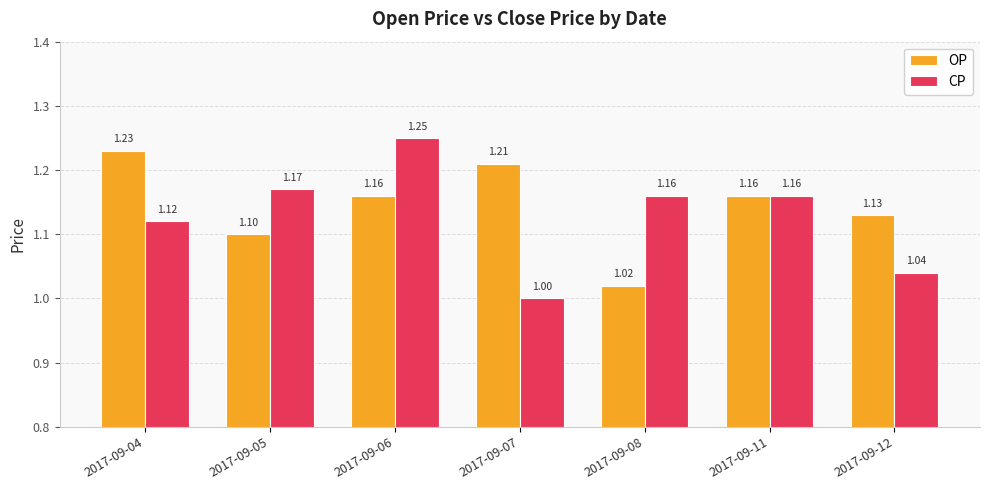

Is the value of CP at 2017-09-04 greater than the value of OP at 2017-09-06?

No